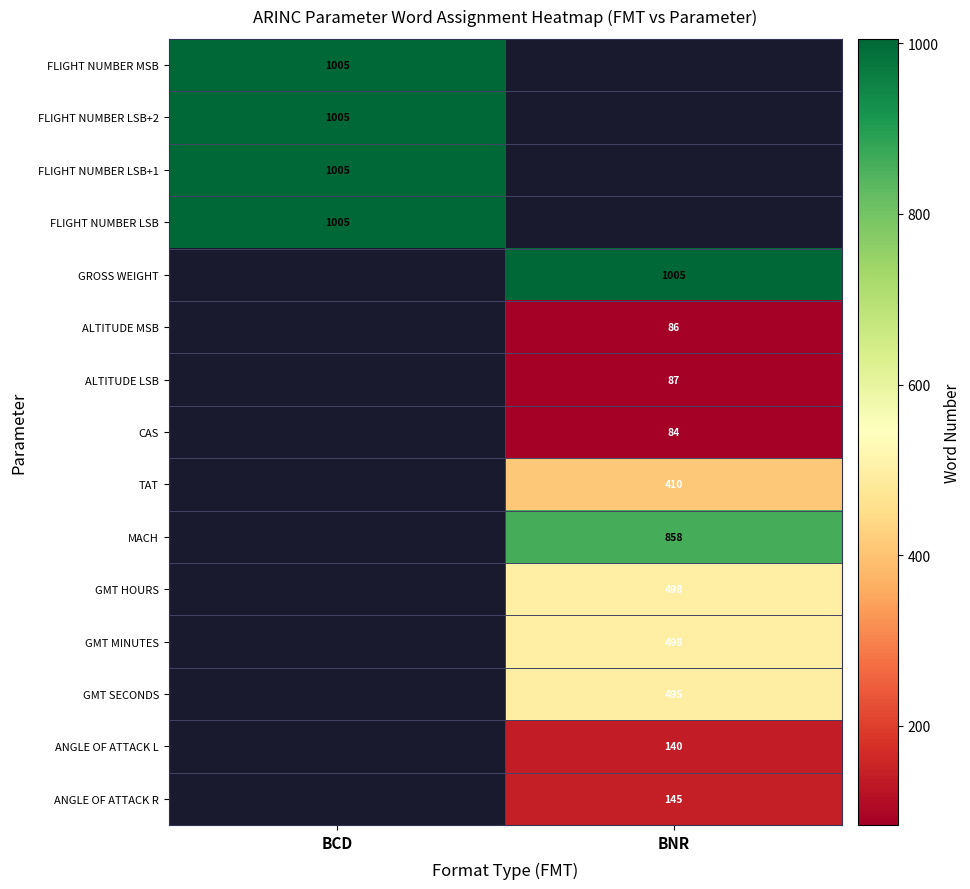

At how many categories does at least one series exceed 692?

2